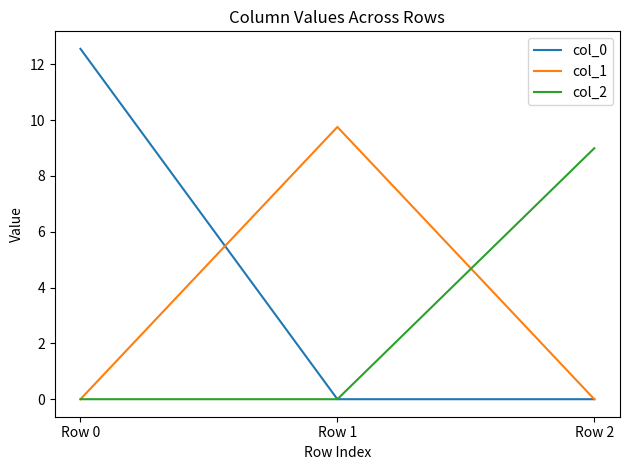

At how many categories does at least one series exceed 10?

1